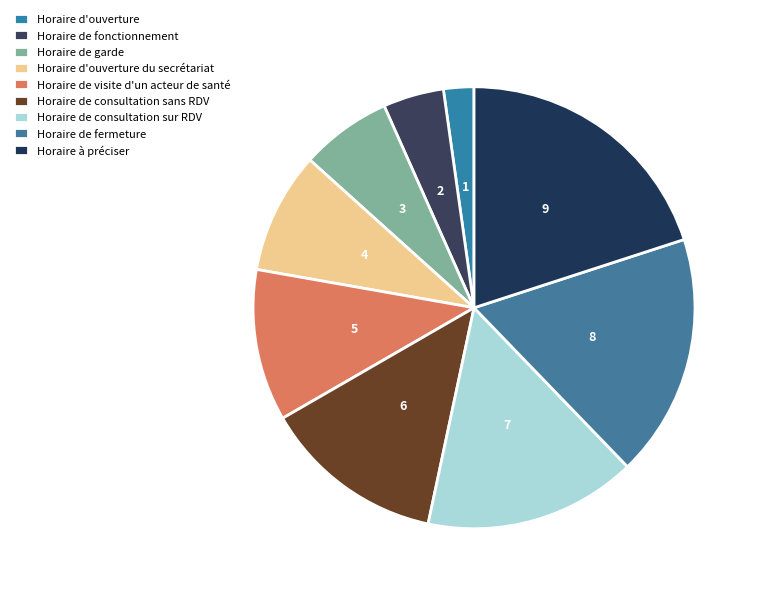

Is the sum of Horaire de consultation sans RDV and Horaire de garde greater than half?

No